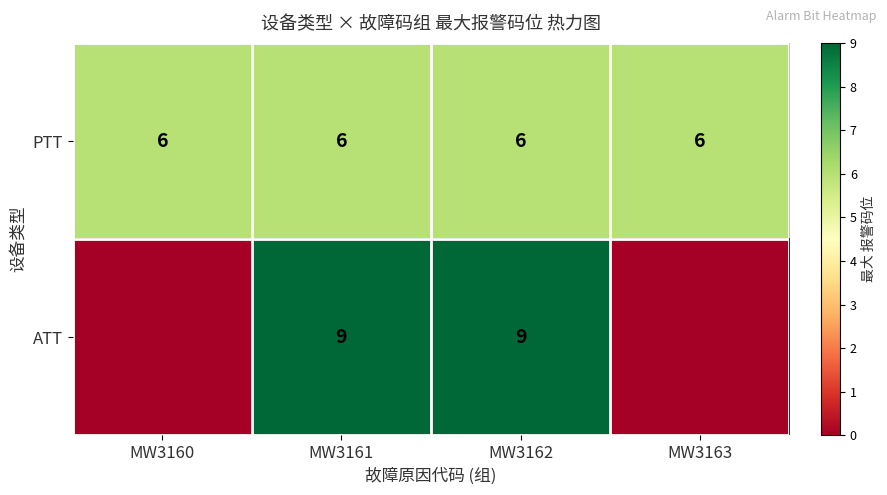

How many data points does each series have?

4